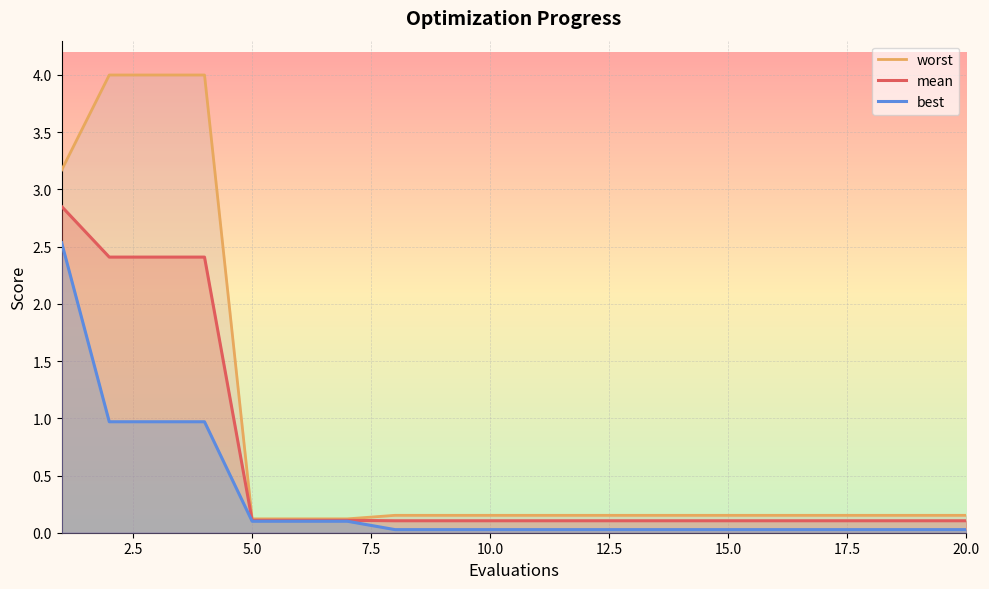

Reading right to left, list all the values displayed in this chart.

mean: 0.1	0.1	0.1	0.1	0.1	0.1	0.1	0.1	0.1	0.1	0.1	0.1	0.1	0.1	0.1	0.1	2.4	2.4	2.4	2.9
best: 0.0	0.0	0.0	0.0	0.0	0.0	0.0	0.0	0.0	0.0	0.0	0.0	0.0	0.1	0.1	0.1	1.0	1.0	1.0	2.5
worst: 0.2	0.2	0.2	0.2	0.2	0.2	0.2	0.2	0.2	0.2	0.2	0.2	0.2	0.1	0.1	0.1	4.0	4.0	4.0	3.2